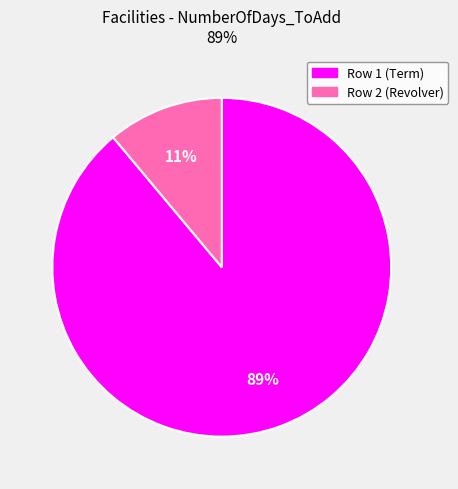

True or false: Row 1 (Term) accounts for 89% of the total.

True